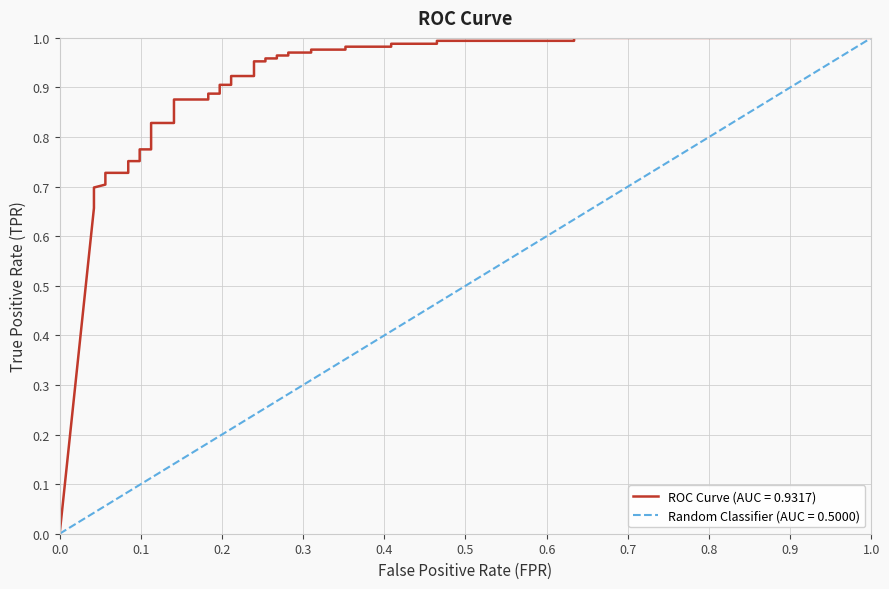

What is the difference between the maximum and minimum values?

1.0